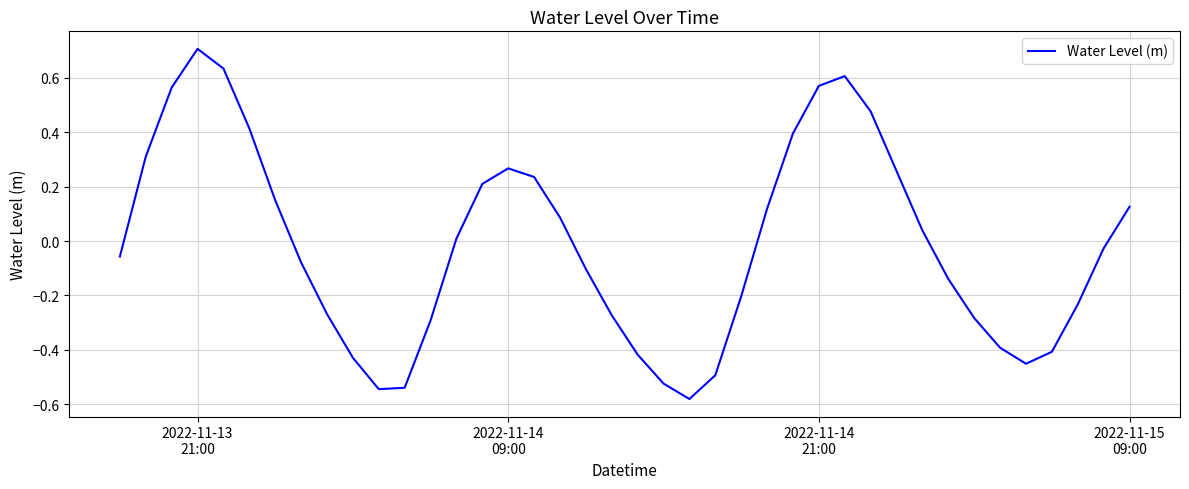

Is this an area chart (filled region under the line)?

No